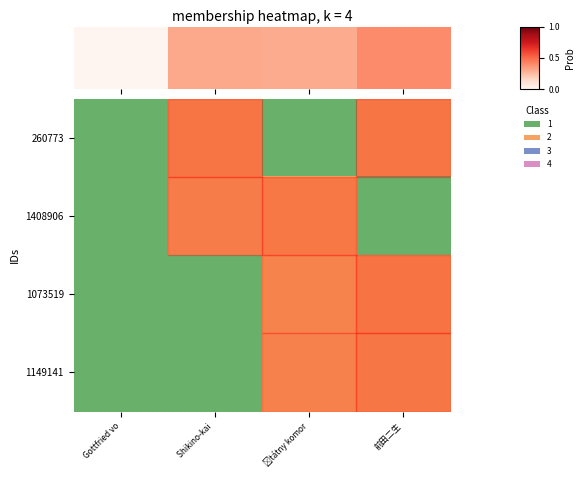

Which category has the highest value in the row_1 series?

Shikino-kai 